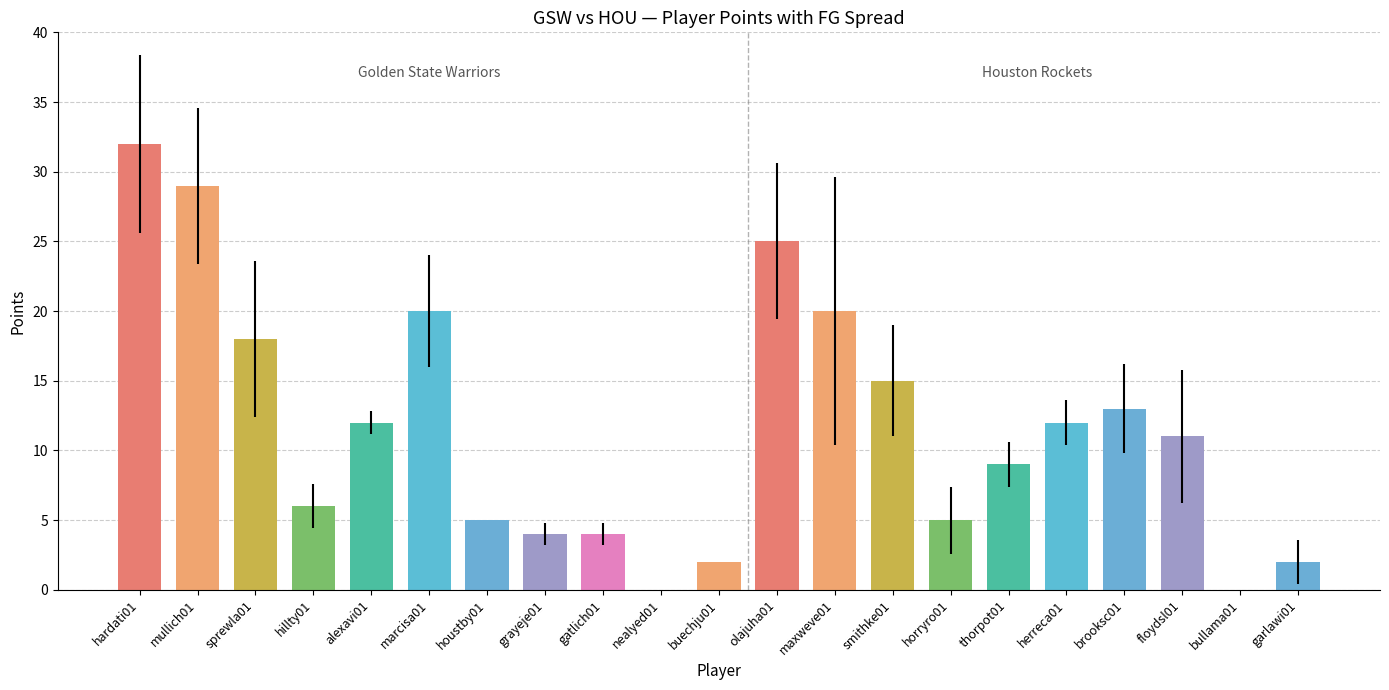

What is the change in value from hillty01 to brooksc01?

+7